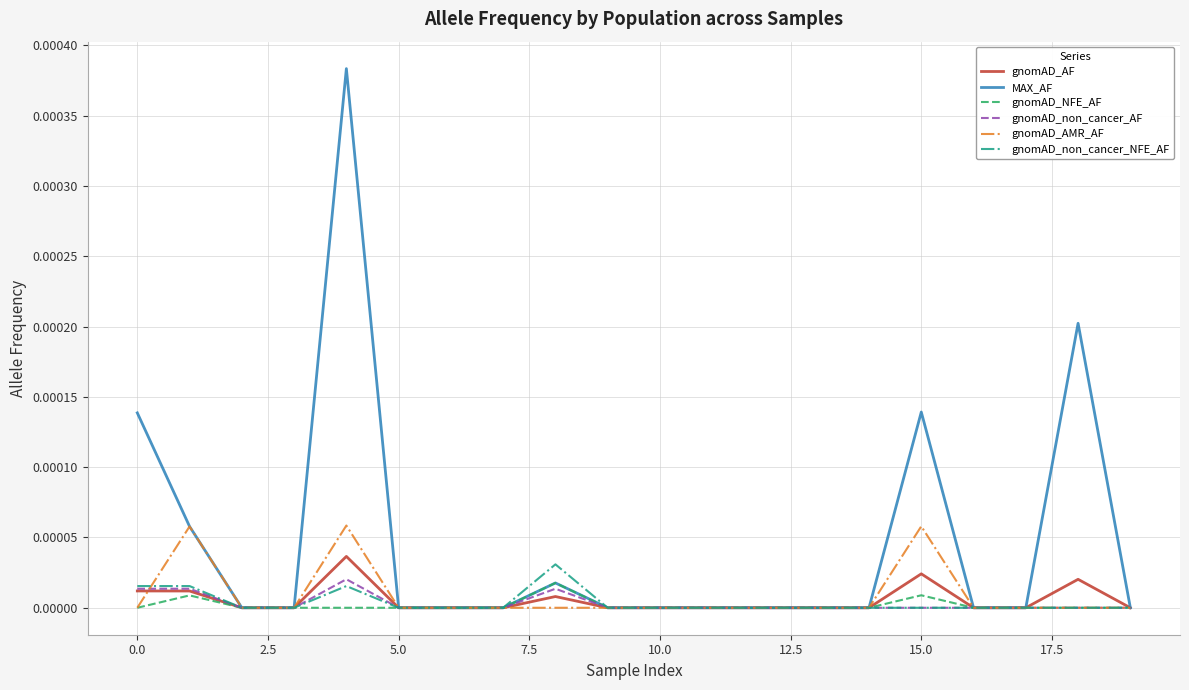

Is this an area chart (filled region under the line)?

No